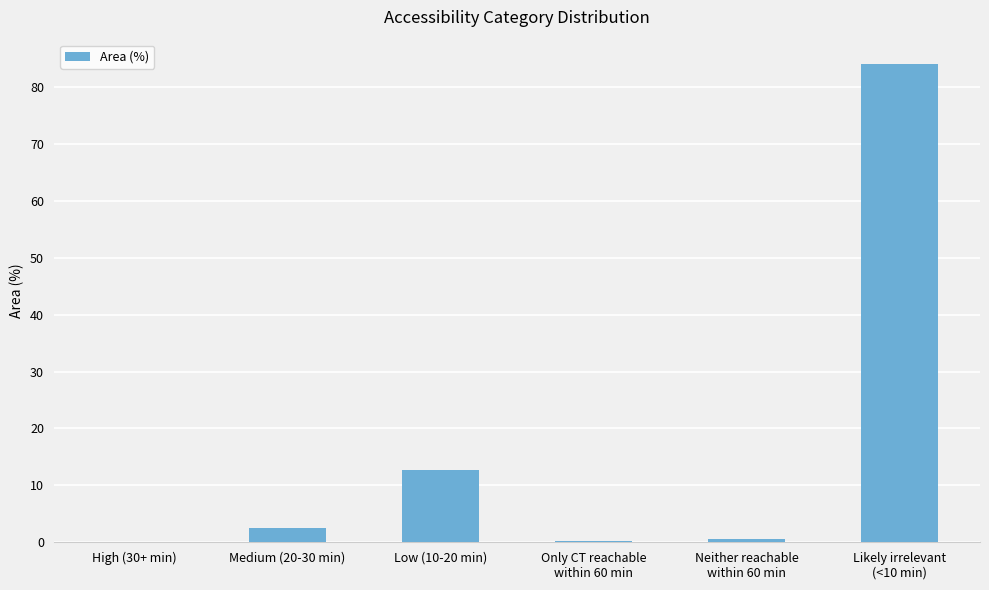

What value does the data have at Neither reachable
within 60 min?

0.5